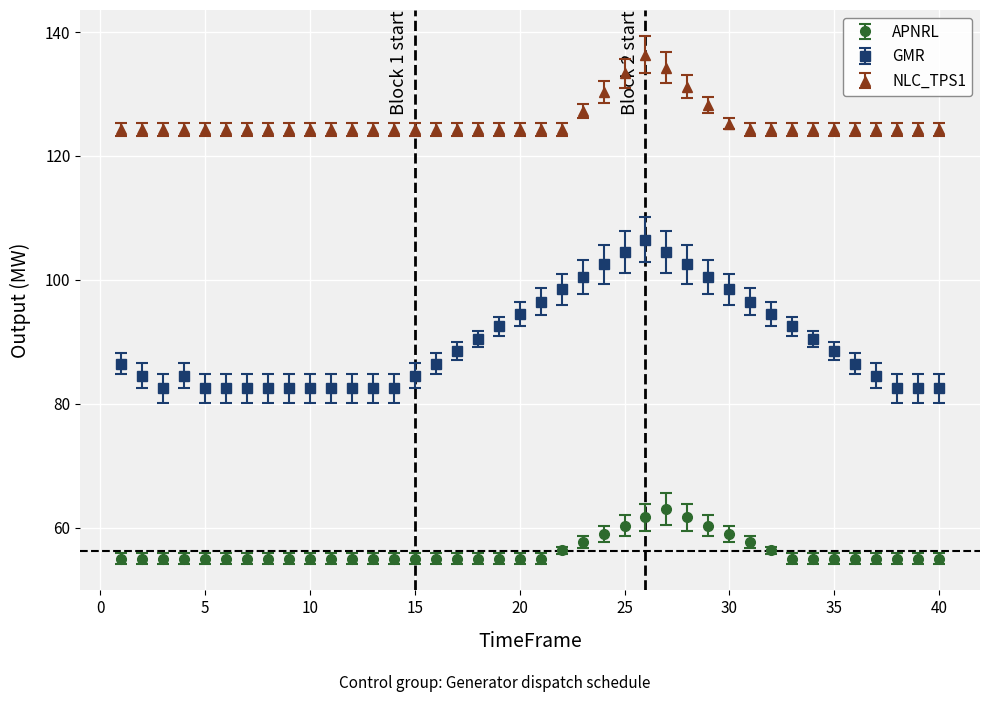

Which series has the widest spread of values?

GMR